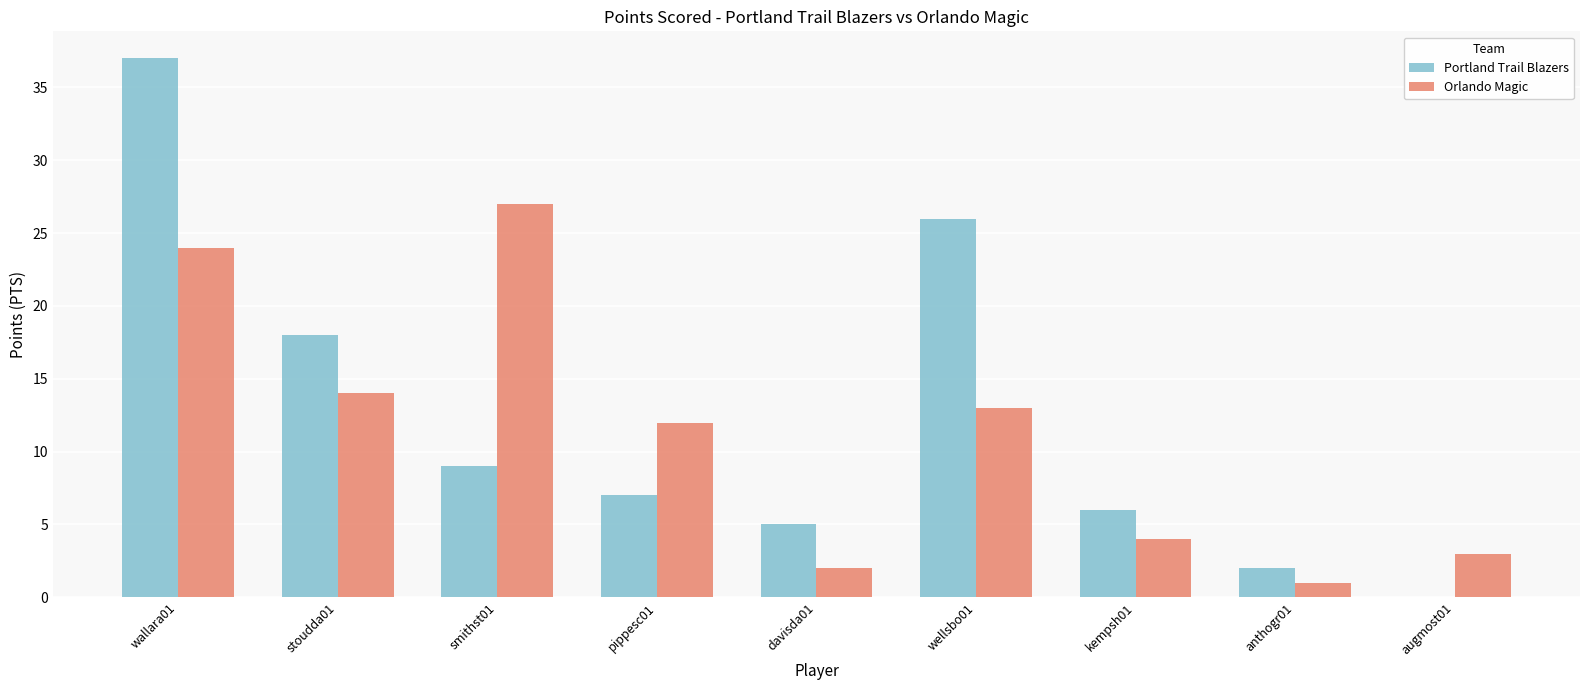

How many groups of bars are there?

9